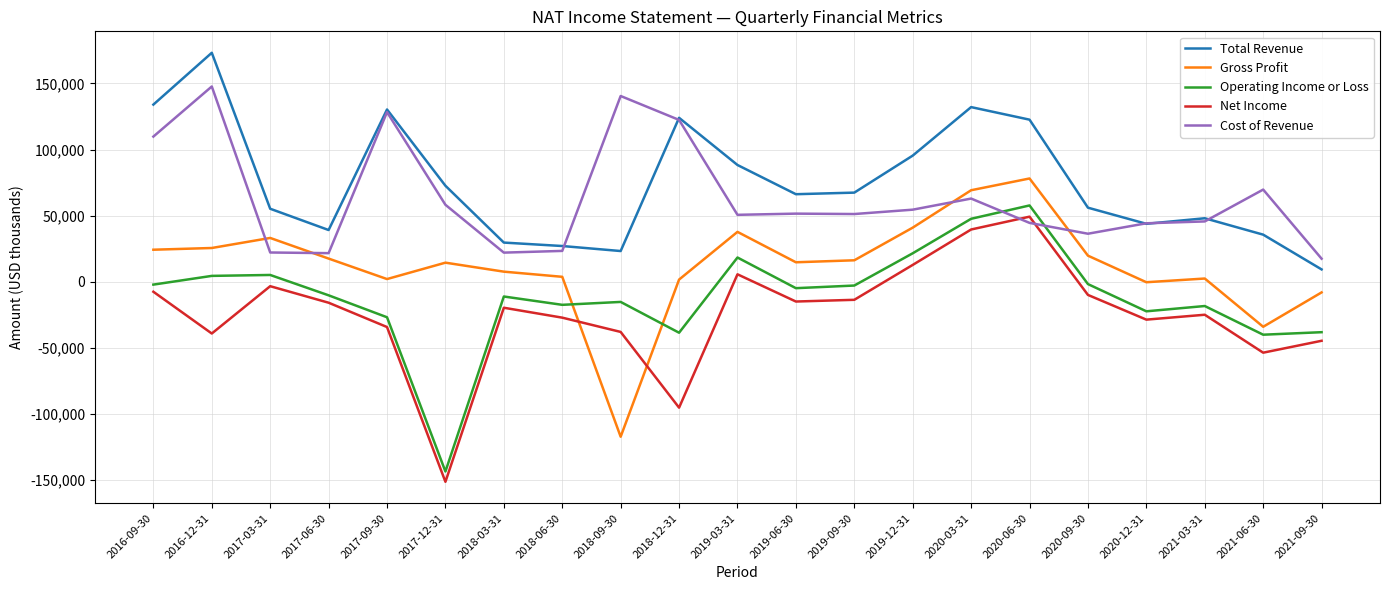

The value of Total Revenue at 2020-12-31 is 15948. True or false?

False